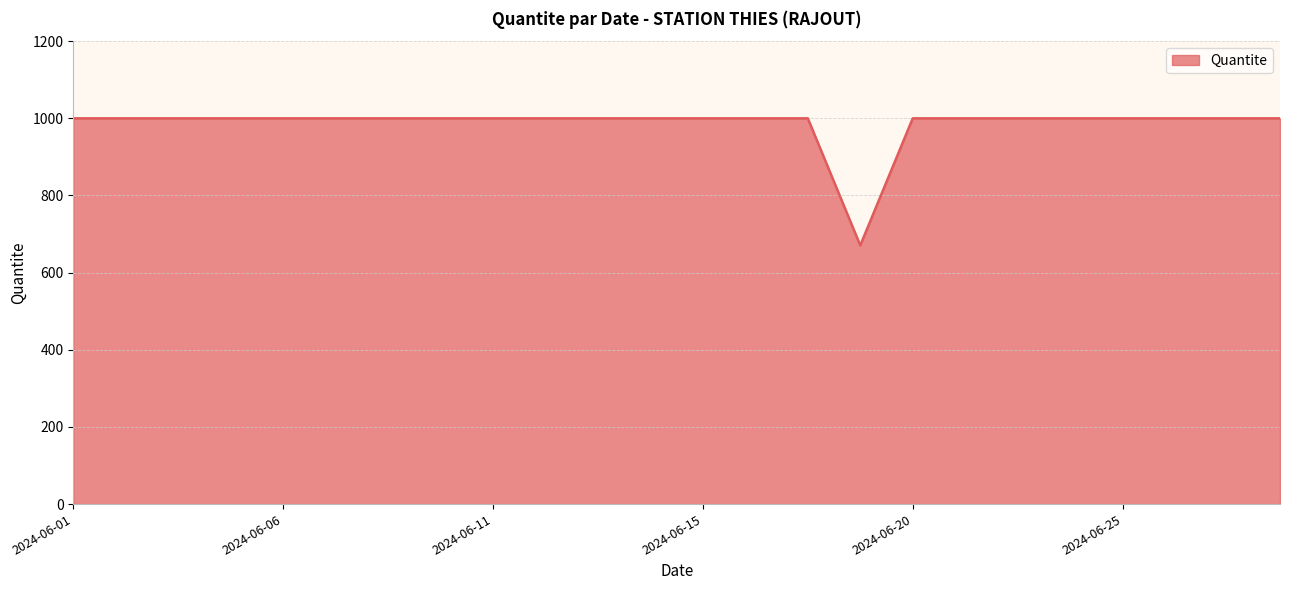

What is the maximum value shown in the chart?

1000.0